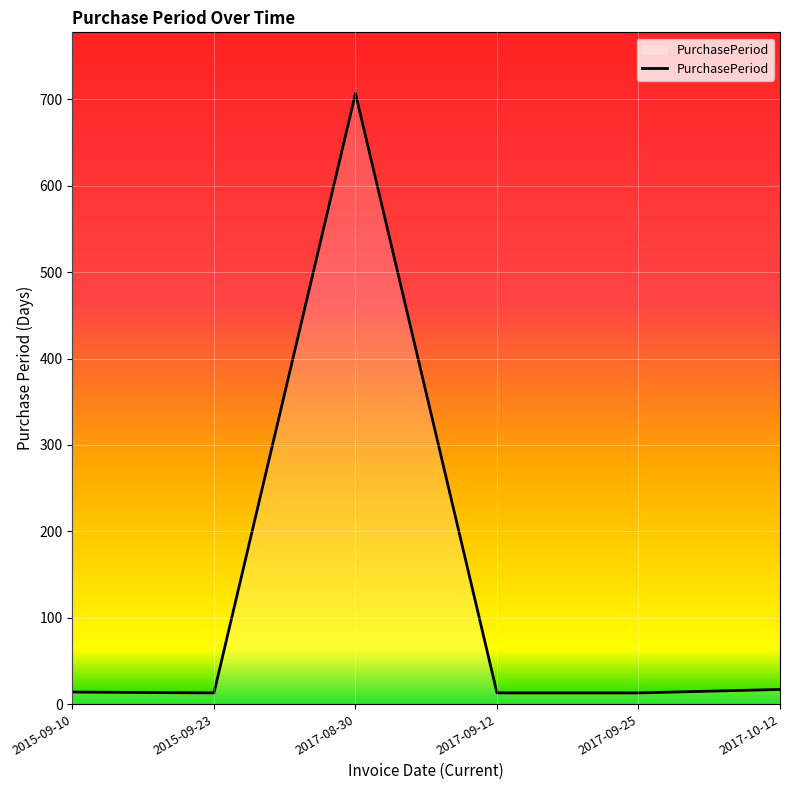

What is the minimum value shown in the chart?

13